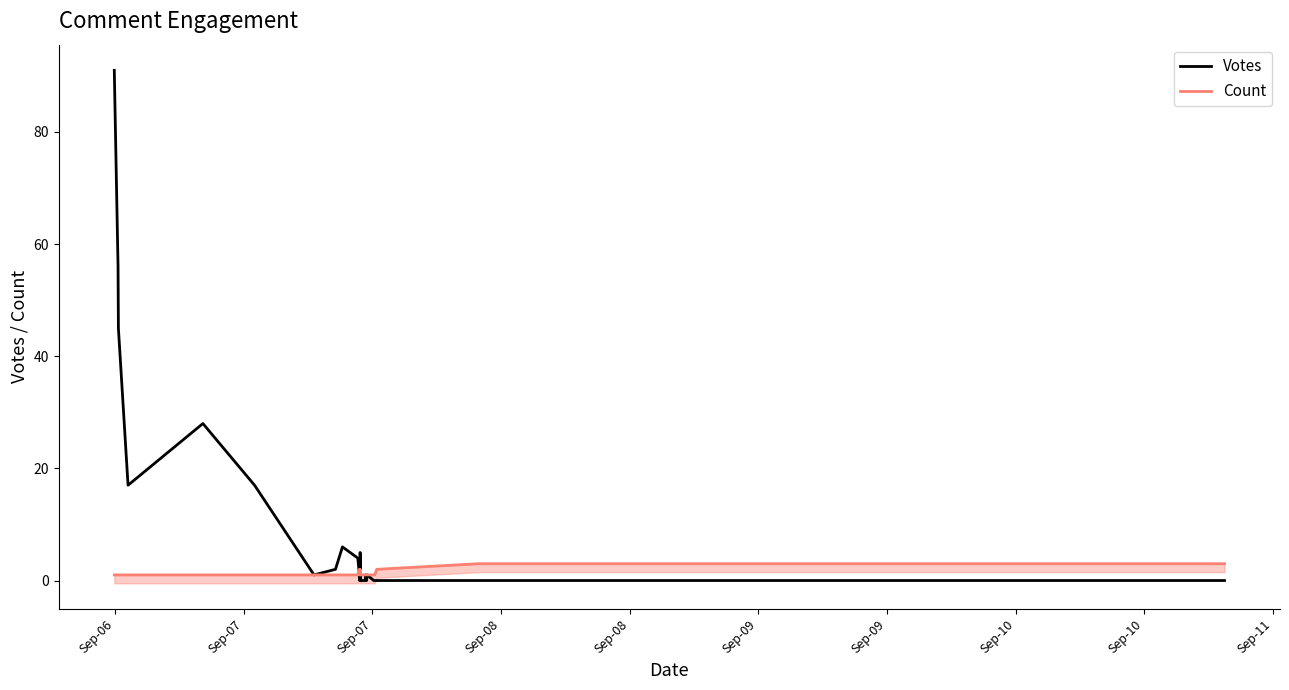

What is the greatest value displayed?

91